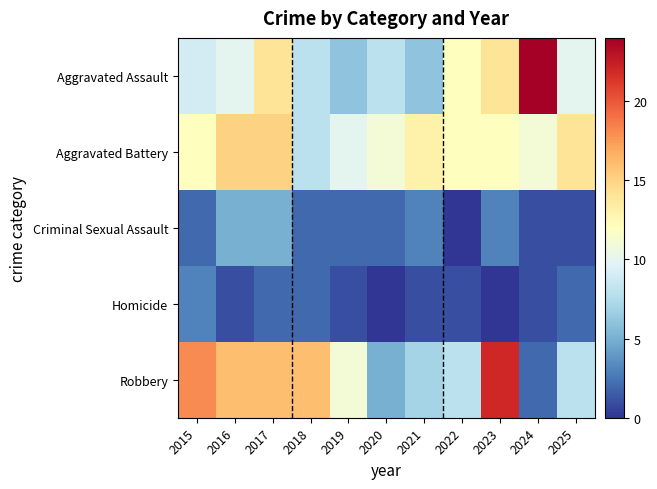

Reading left to right, transcribe all the data shown in this chart.

Aggravated Assault: 2015=9	2016=10	2017=14	2018=8	2019=6	2020=8	2021=6	2022=12	2023=14	2024=24	2025=10
Aggravated Battery: 2015=12	2016=15	2017=15	2018=8	2019=10	2020=11	2021=13	2022=12	2023=12	2024=11	2025=14
Criminal Sexual Assault: 2015=2	2016=5	2017=5	2018=2	2019=2	2020=2	2021=3	2022=0	2023=3	2024=1	2025=1
Homicide: 2015=3	2016=1	2017=2	2018=2	2019=1	2020=0	2021=1	2022=1	2023=0	2024=1	2025=2
Robbery: 2015=18	2016=16	2017=16	2018=16	2019=11	2020=5	2021=7	2022=8	2023=22	2024=2	2025=8